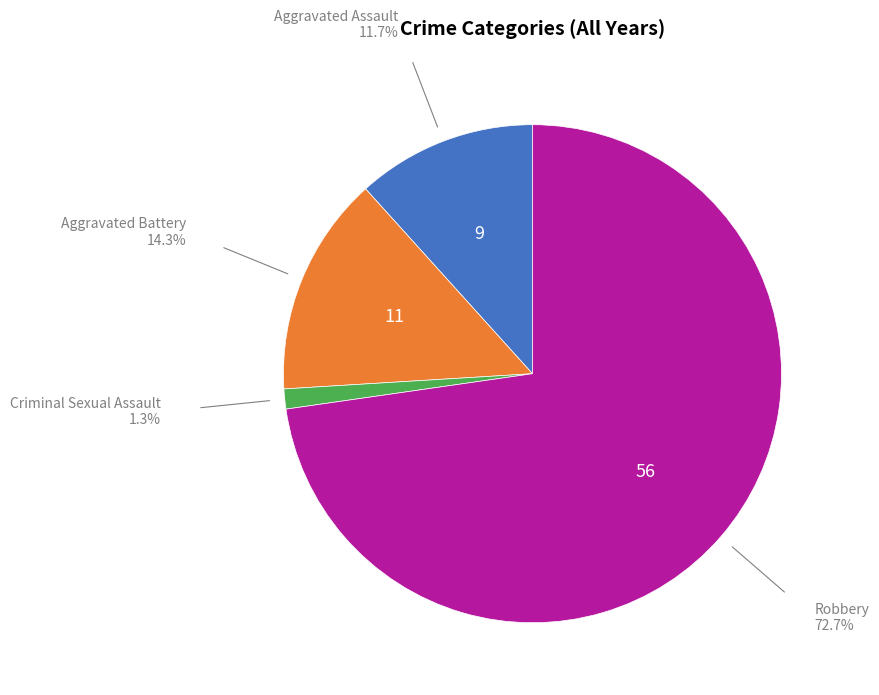

Does any single category account for the majority?

Yes